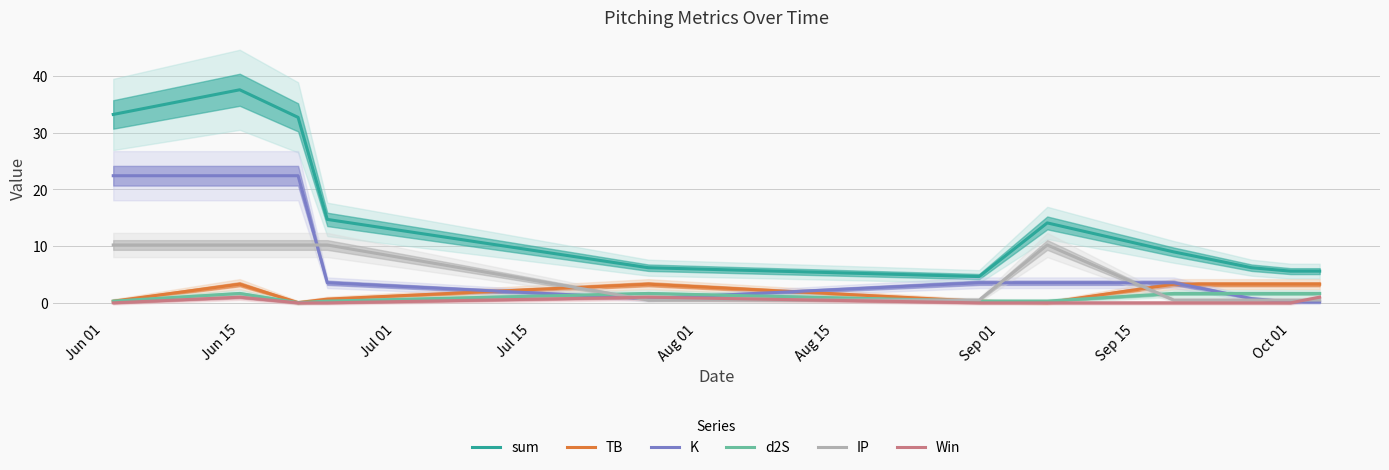

At which category does the chart reach its peak across all series?

Jun 15